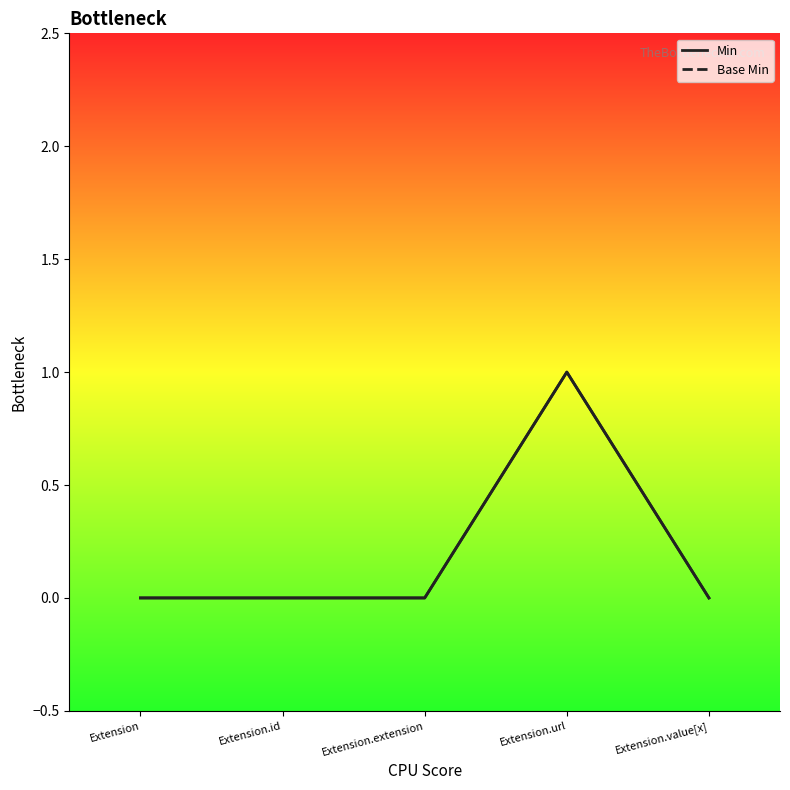

How many positive values does the Min series have?

1